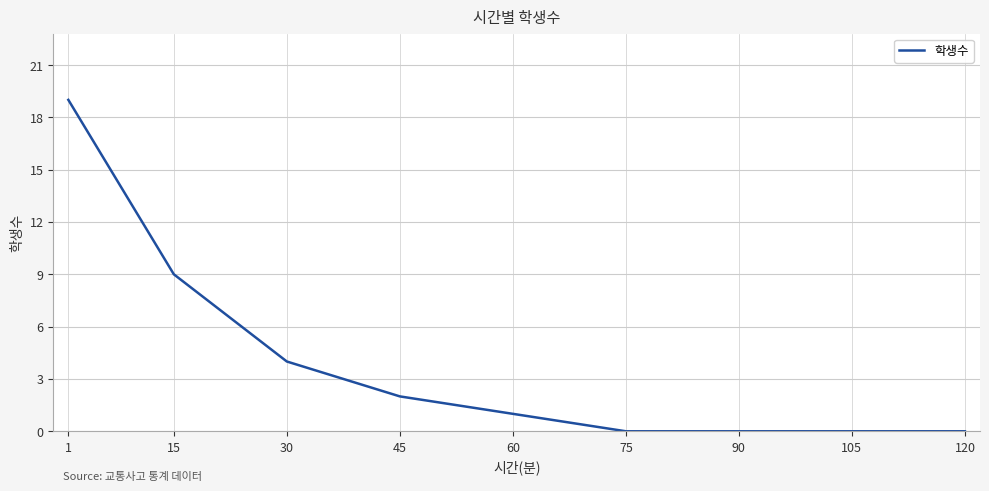

What is the ratio of the value at 15 to the value at 45?

4.5